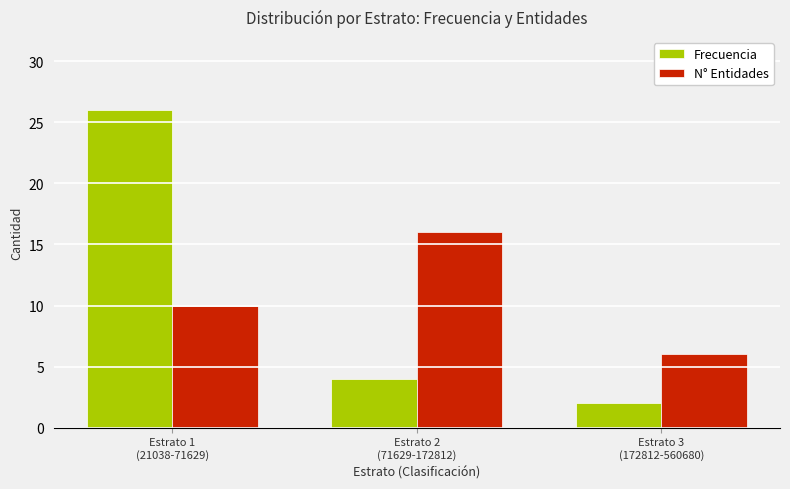

Reading right to left, transcribe all the data shown in this chart.

Frecuencia: Estrato 3
(172812-560680)=2	Estrato 2
(71629-172812)=4	Estrato 1
(21038-71629)=26
N° Entidades: Estrato 3
(172812-560680)=6	Estrato 2
(71629-172812)=16	Estrato 1
(21038-71629)=10